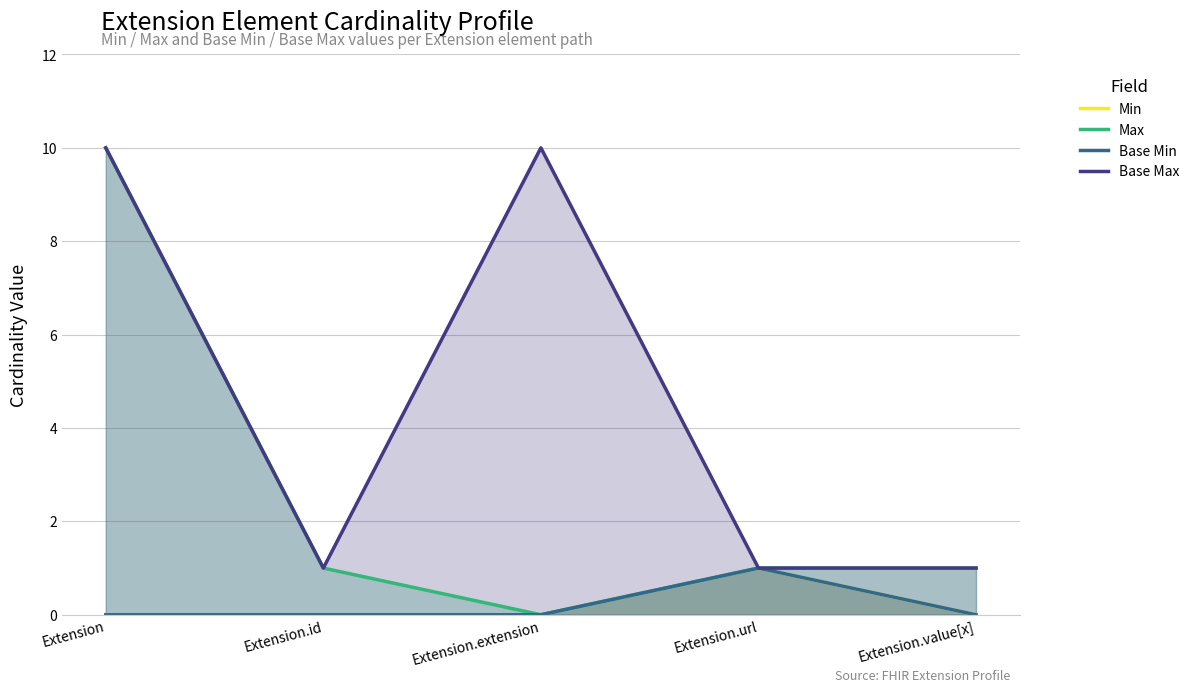

Reading left to right, extract all data points from this chart.

Min: 0	0	0	1	0
Max: 10	1	0	1	1
Base Min: 0	0	0	1	0
Base Max: 10	1	10	1	1